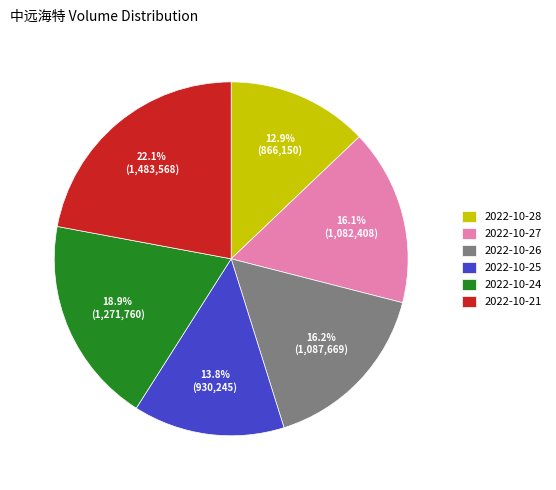

True or false: 2022-10-24 accounts for 26% of the total.

False